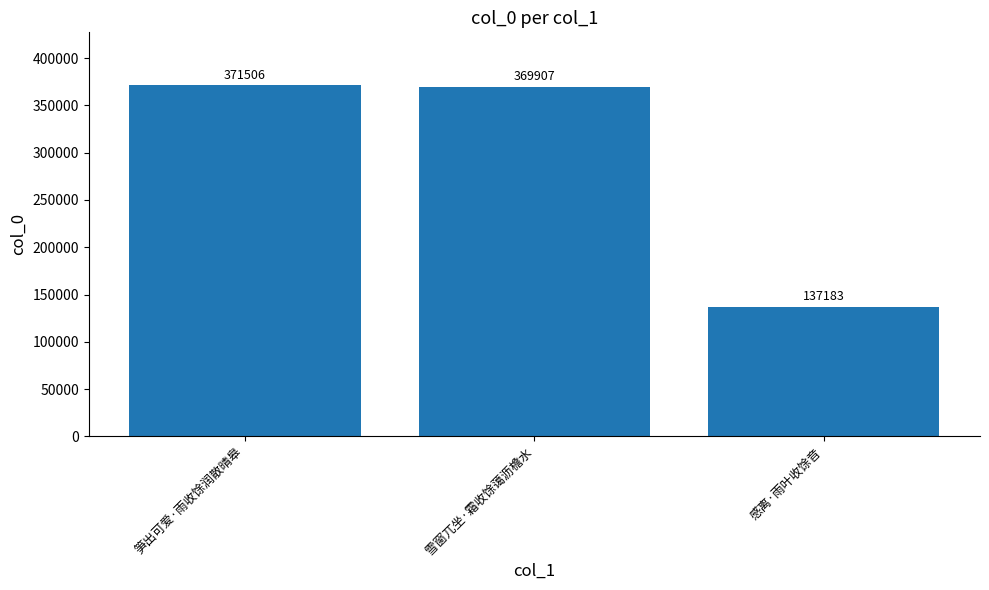

Which label corresponds to the smallest value in the chart?

感离·雨叶收馀音